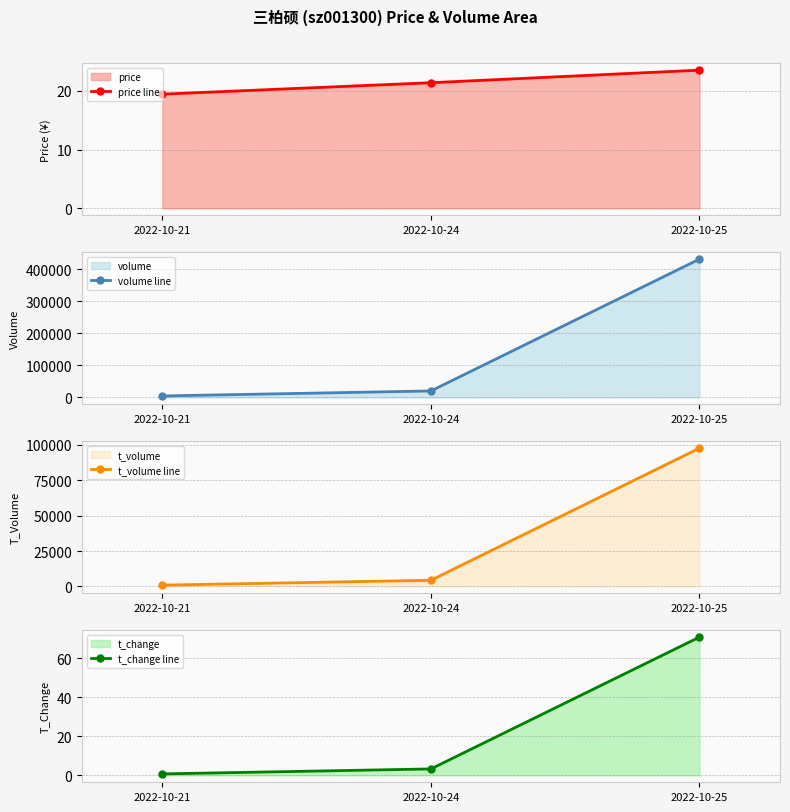

Which series changed the most between 2022-10-21 and 2022-10-25?

volume line